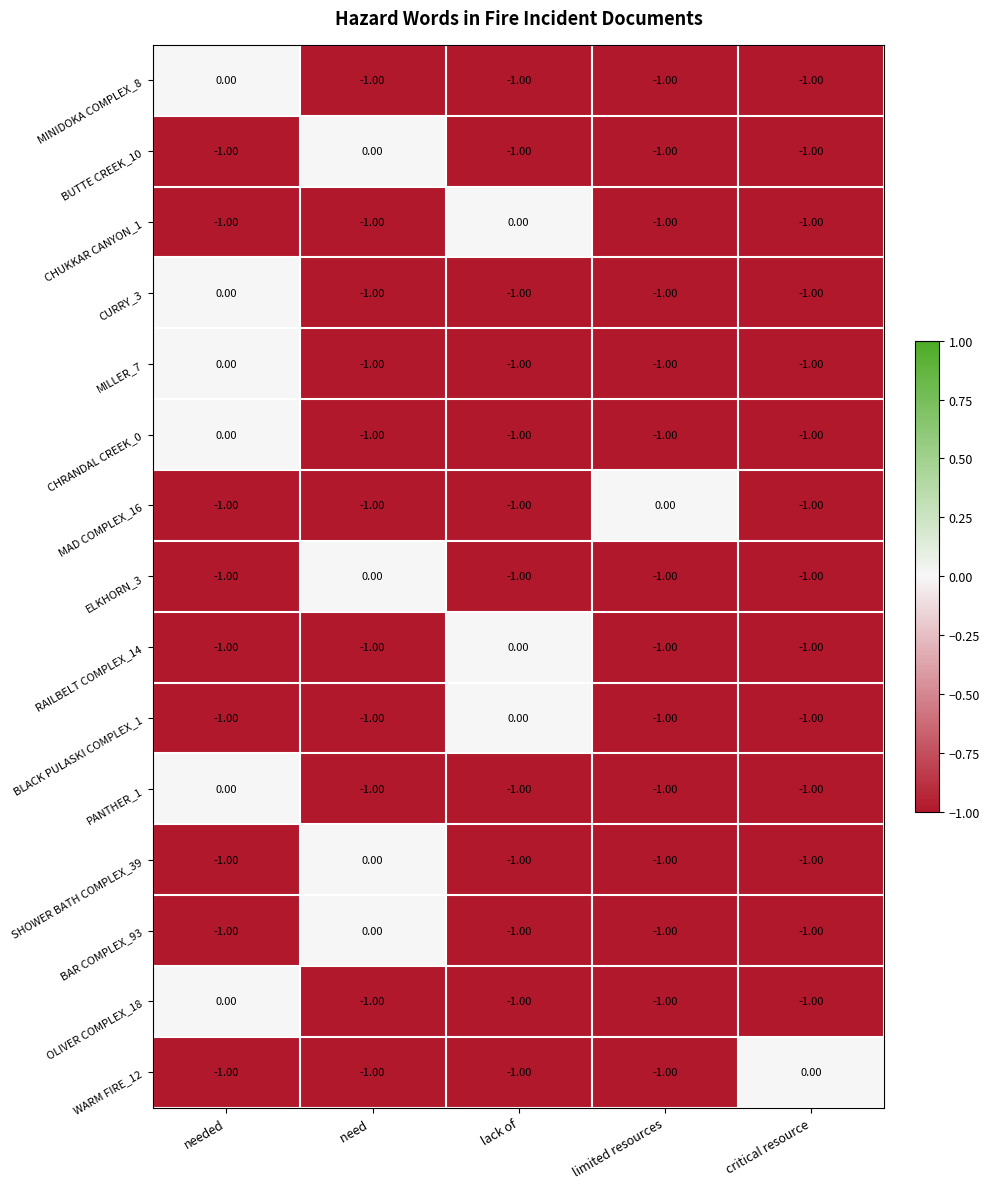

What is the total value across all series at need ?

-11